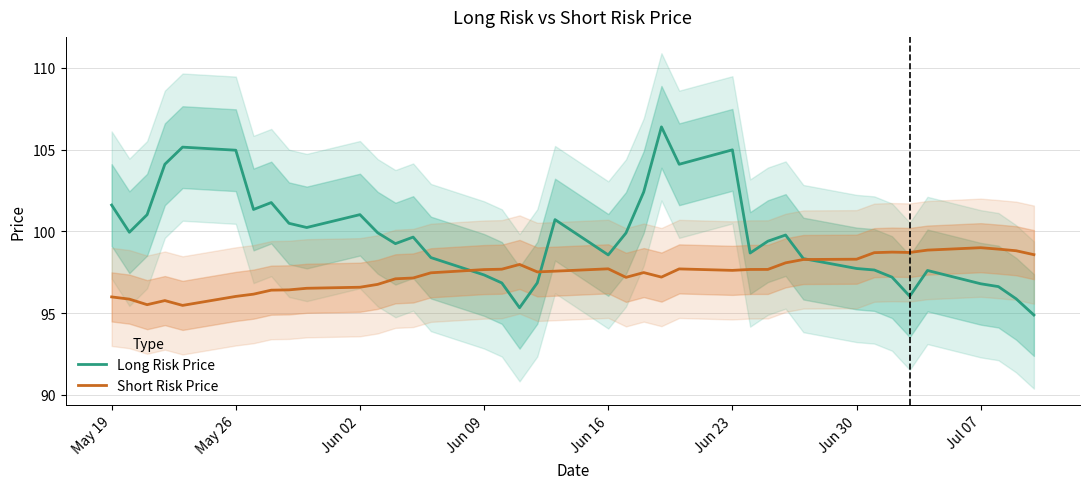

Reading left to right, what are all the values shown in this chart?

Long Risk Price: 101.6	99.9	101.0	104.1	105.2	105.0	101.3	101.8	100.5	100.2	101.0	99.9	99.2	99.7	98.4	97.3	96.8	95.3	96.9	100.7	98.6	99.9	102.4	106.4	104.1	105.0	98.7	99.4	99.8	98.3	97.7	97.6	97.2	96.0	97.6	96.8	96.6	95.9	94.9
Short Risk Price: 96.0	95.9	95.5	95.8	95.5	96.0	96.2	96.4	96.4	96.5	96.6	96.8	97.1	97.2	97.5	97.7	97.7	98.0	97.5	97.6	97.7	97.2	97.5	97.2	97.7	97.6	97.7	97.7	98.1	98.3	98.3	98.7	98.7	98.7	98.9	99.0	98.9	98.8	98.6